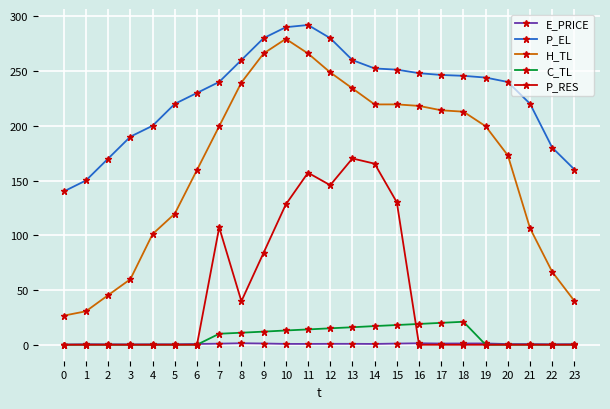

True or false: P_EL and C_TL intersect in this chart.

False